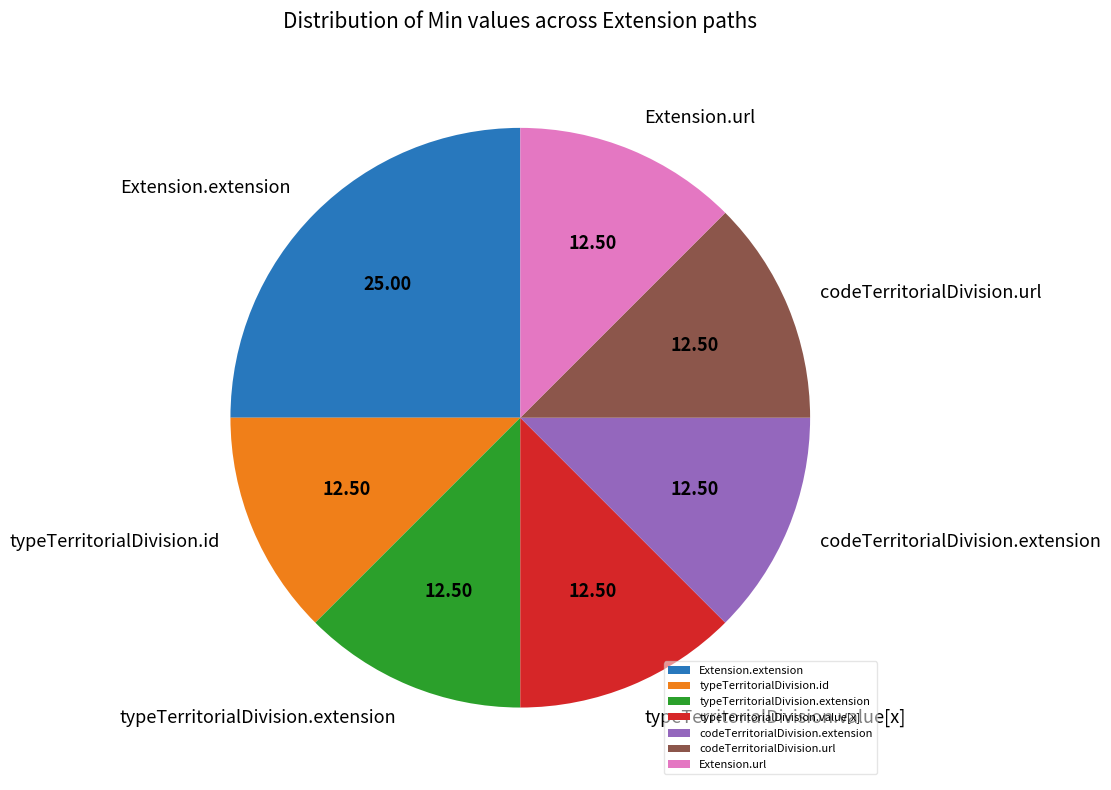

Which category has the biggest portion of the pie?

Extension.extension